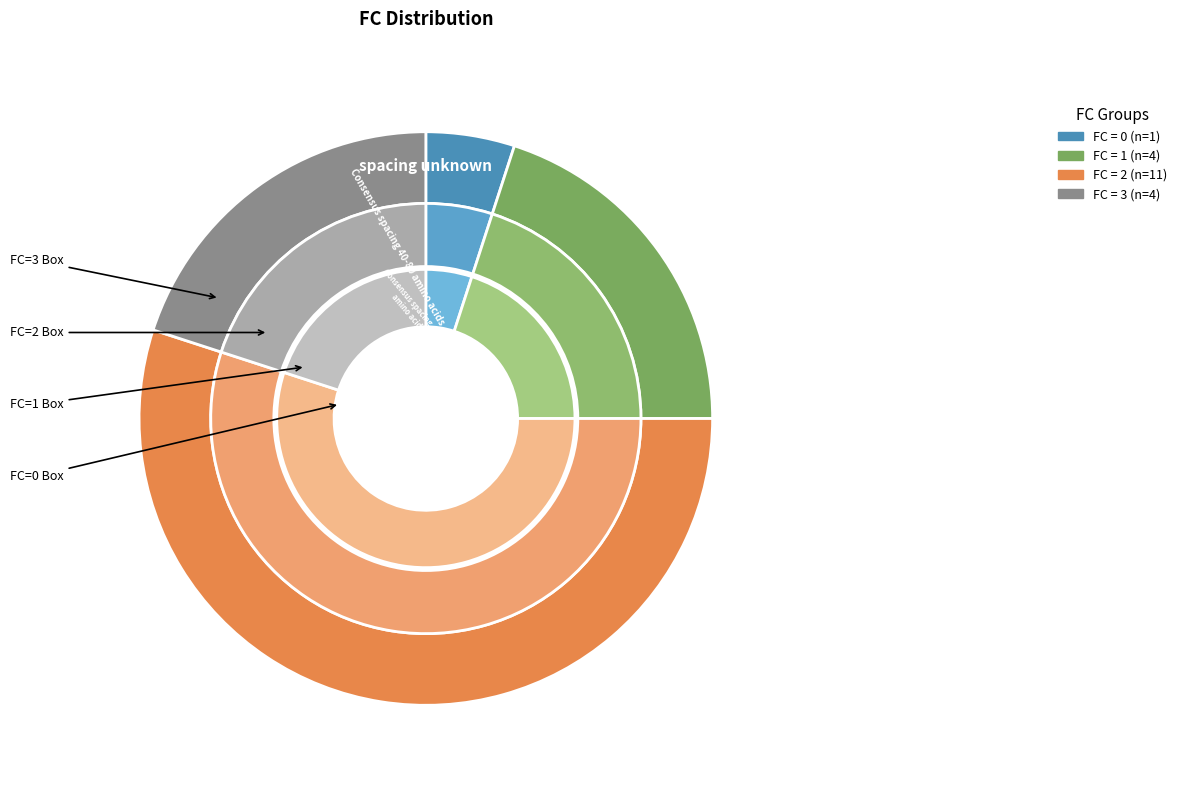

What is the change in value from 0 to 1?

+3